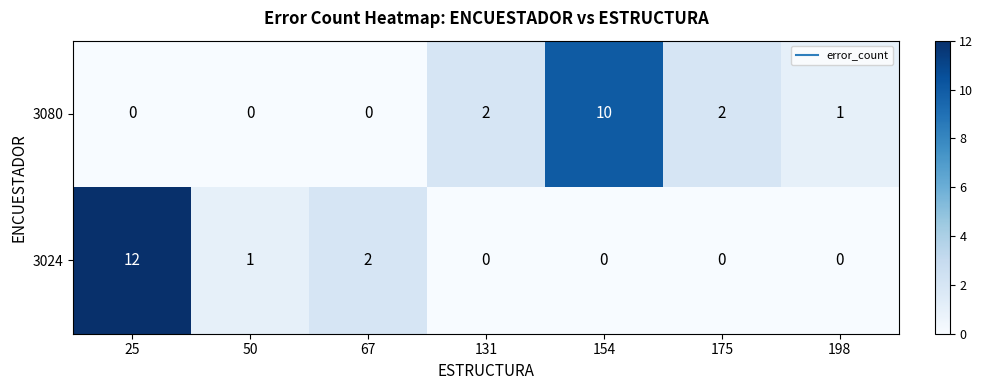

At which category is the sum across all series the highest?

25